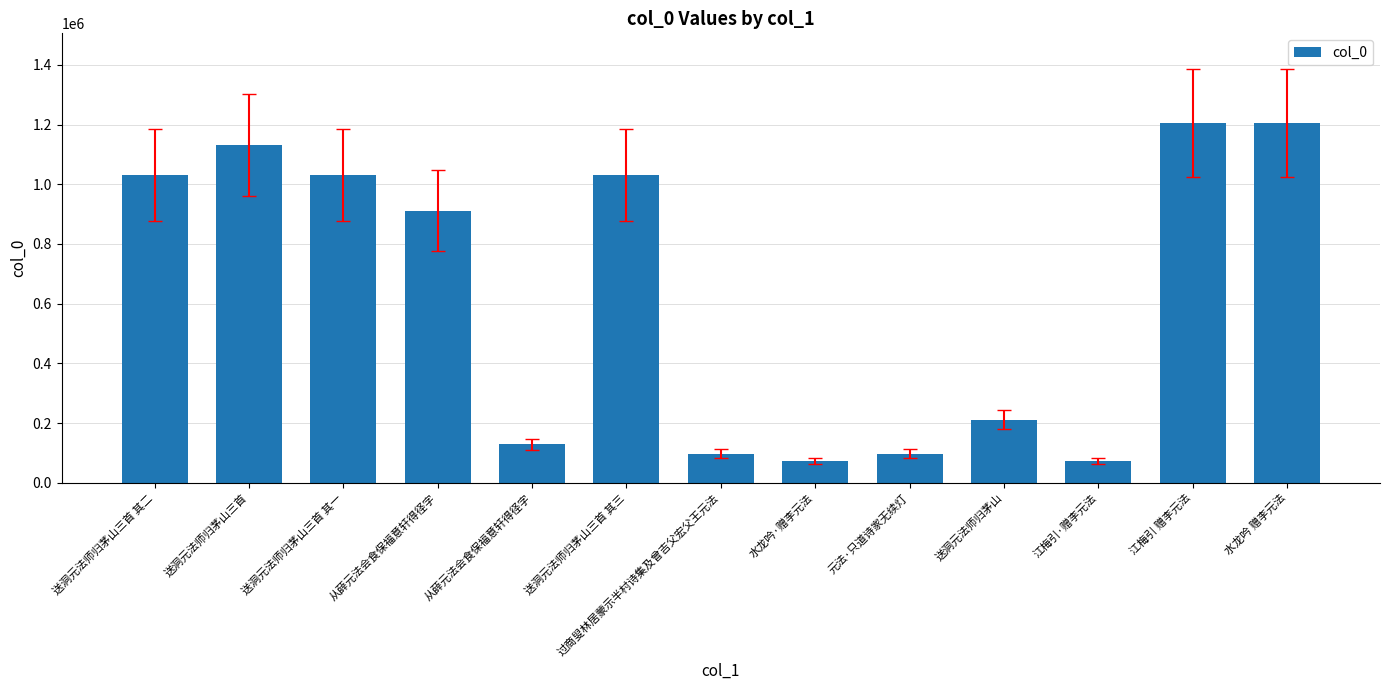

What is the smallest value displayed?

73408